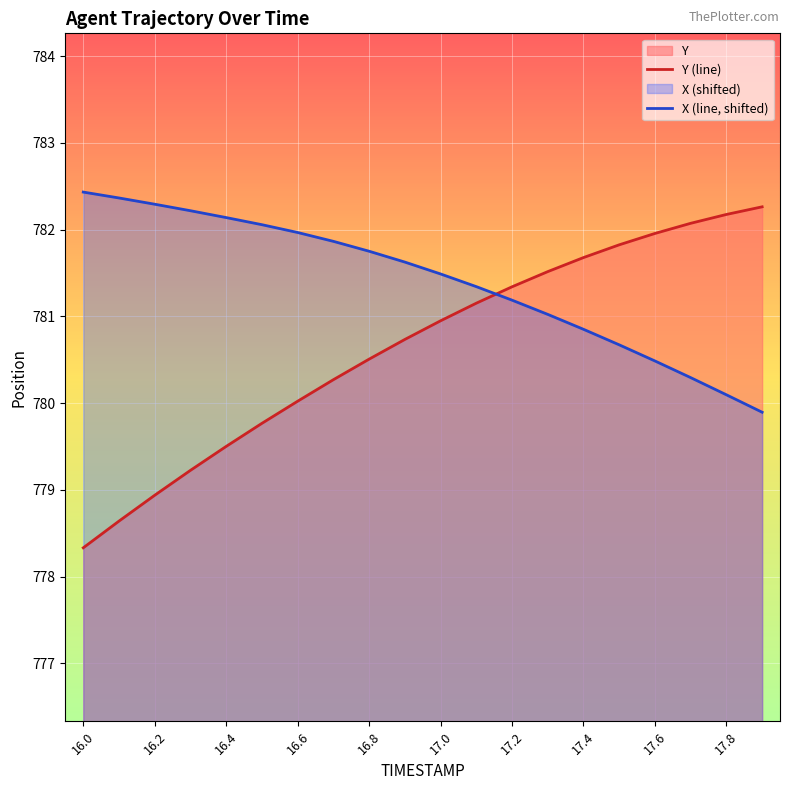

What is the sum of all X (line, shifted) values?

15628.0